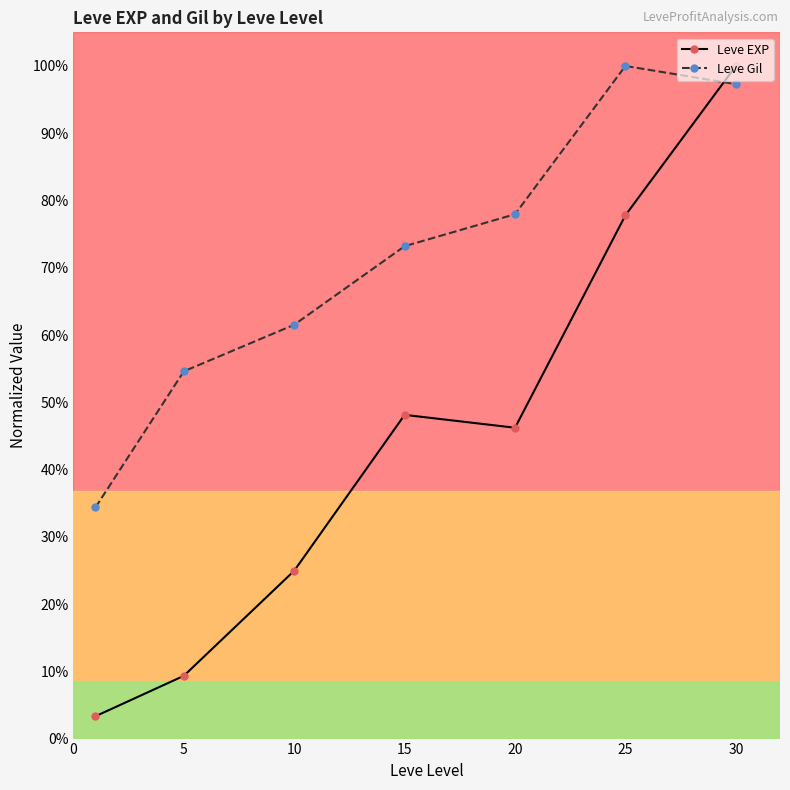

What is the difference between the maximum and minimum values in the Leve EXP series?

96.7